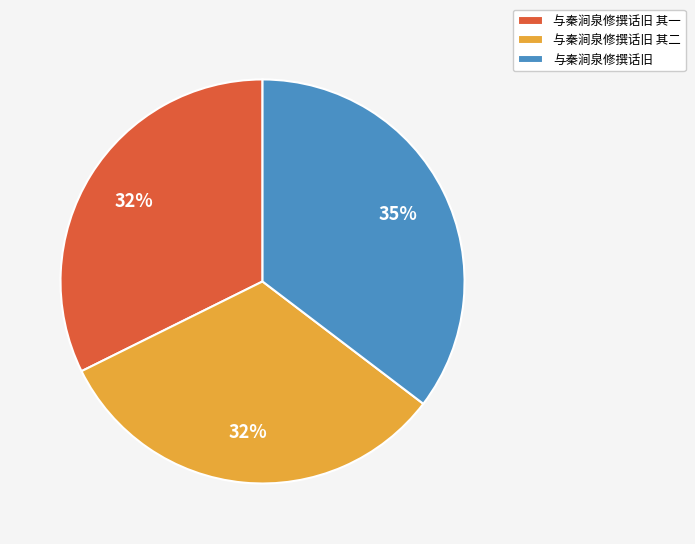

What percentage is the 与秦涧泉修撰话旧 其一 slice, to the nearest percent?

32%